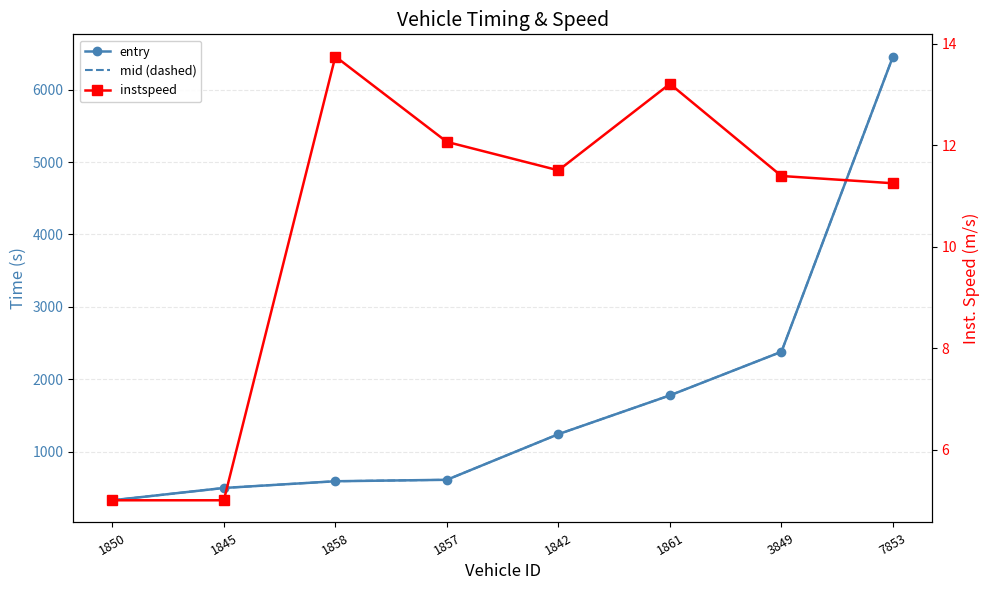

Is it true that mid (dashed) equals 592.0 at 1858?

True